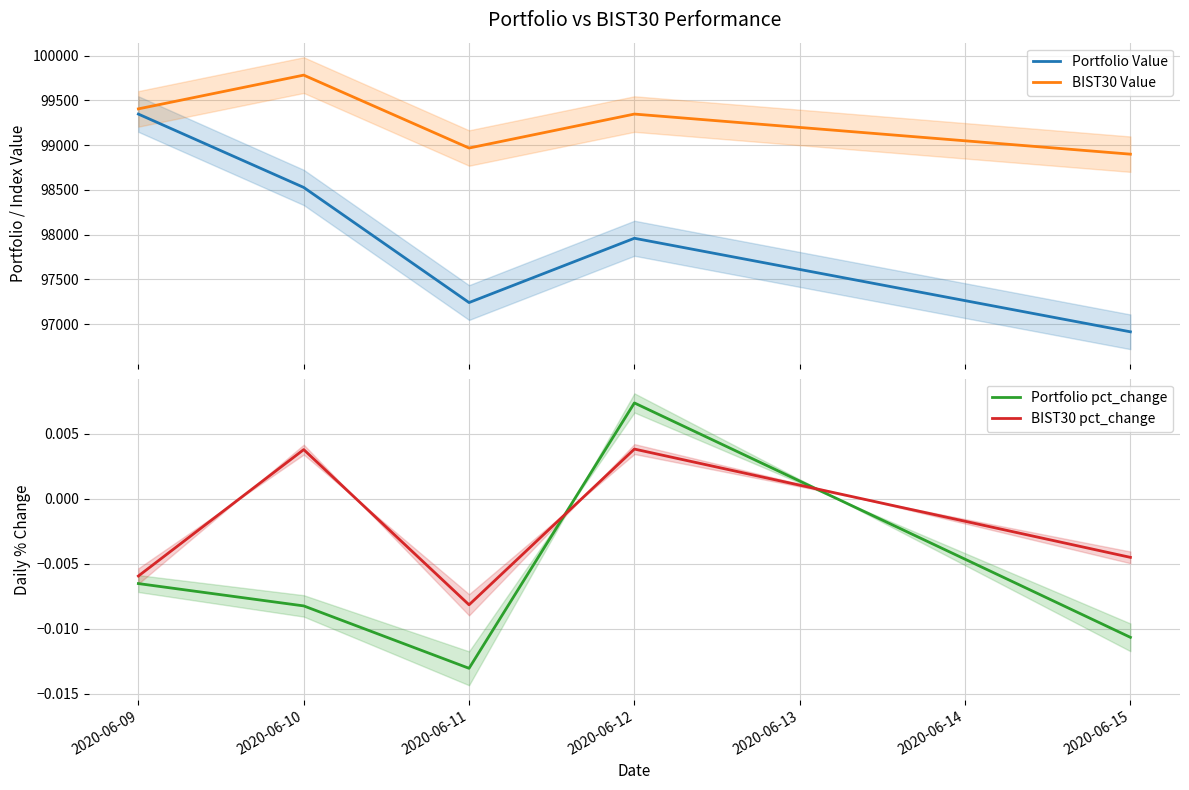

What is the maximum value for Portfolio Value?

99347.1